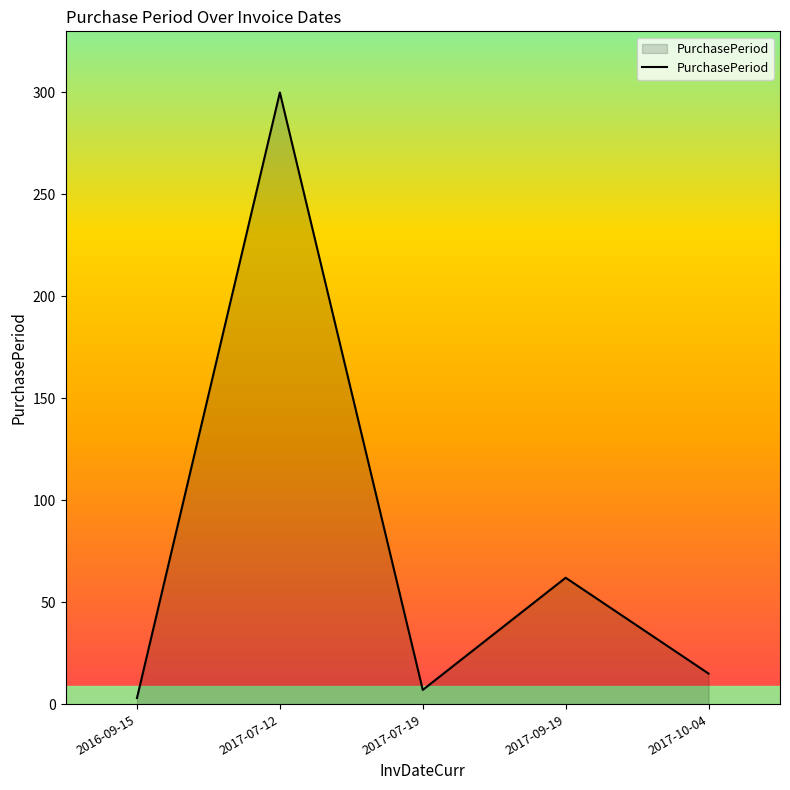

Does the chart display data point markers on the line(s)?

No